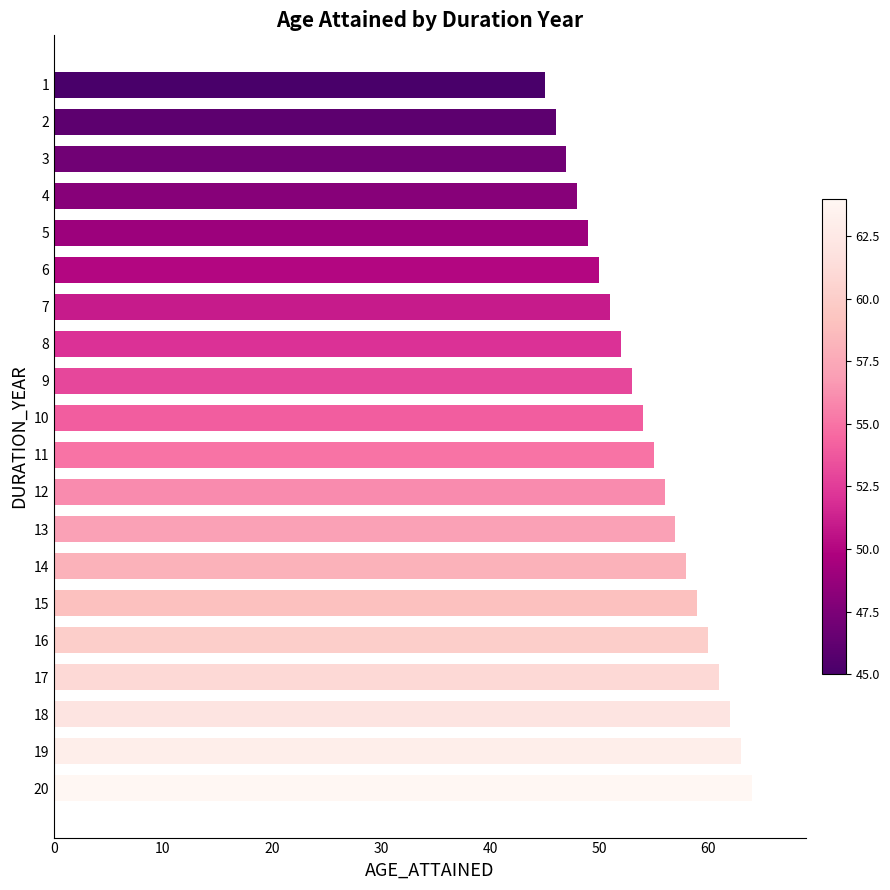

What is the value of the 20th bar from the top?

64